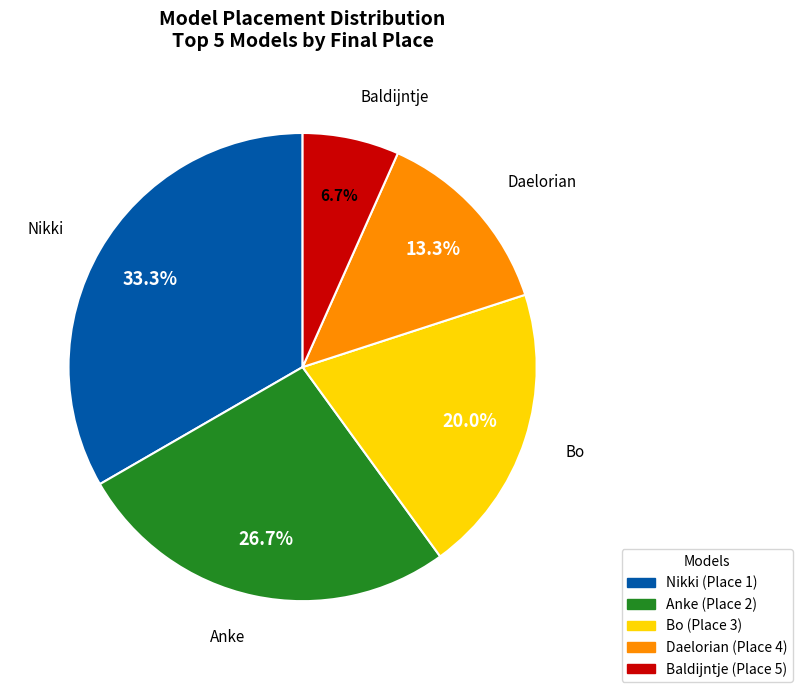

Approximately how many times larger is the value at Baldijntje compared to Daelorian?

0.5